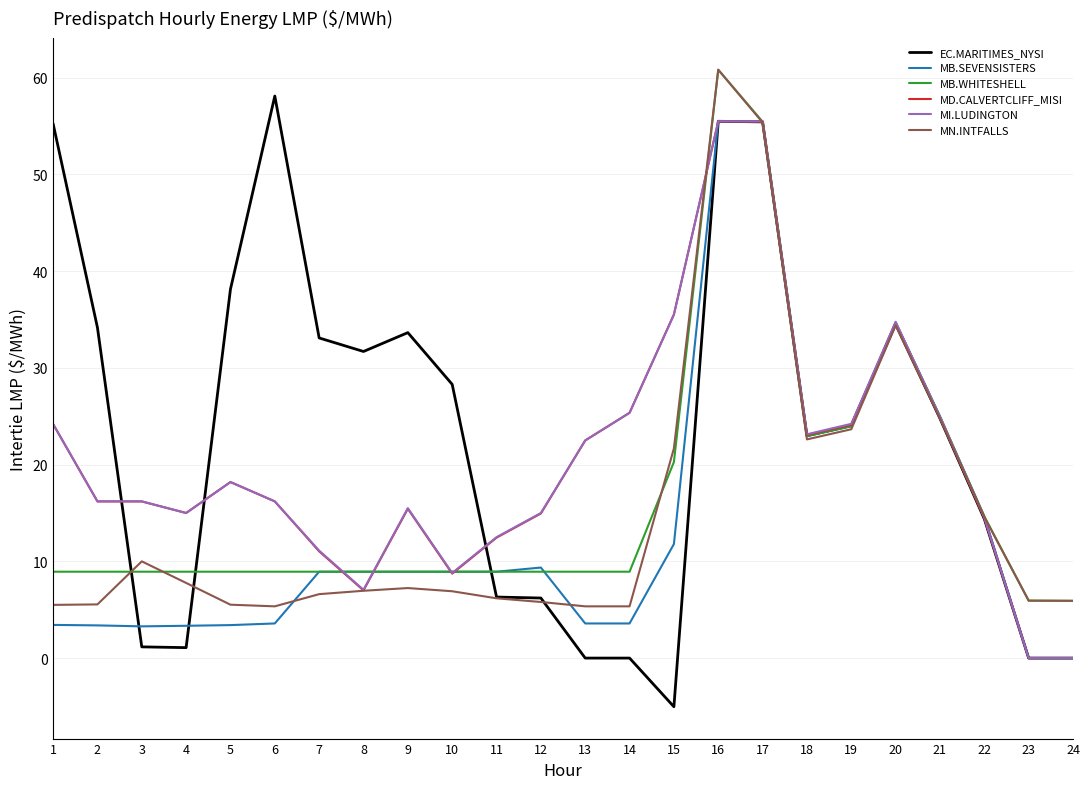

True or false: MD.CALVERTCLIFF_MISI has a value of 14.9 at 12.

True